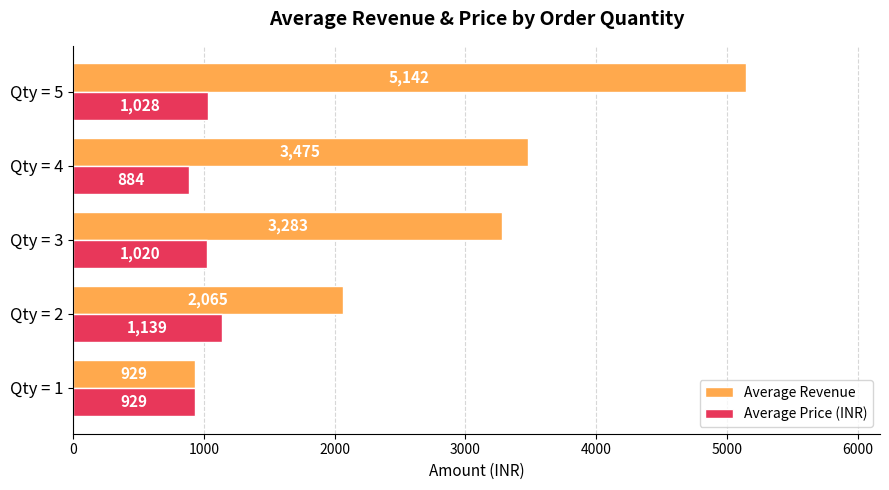

How many distinct data groups are displayed?

2